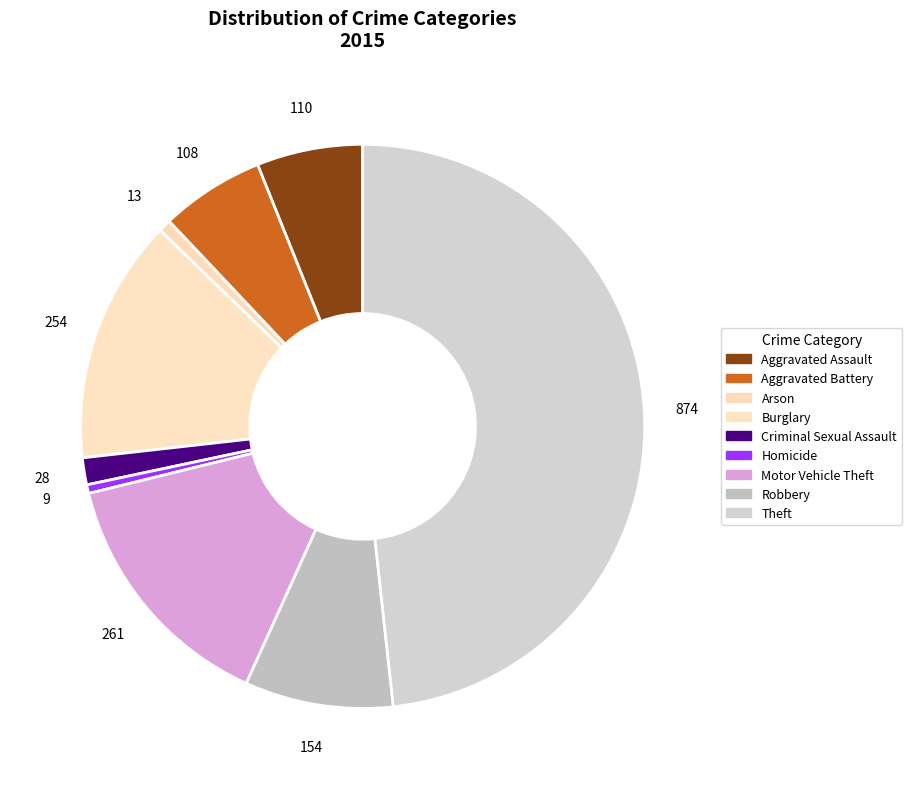

To the nearest percent, what portion does Criminal Sexual Assault represent?

2%